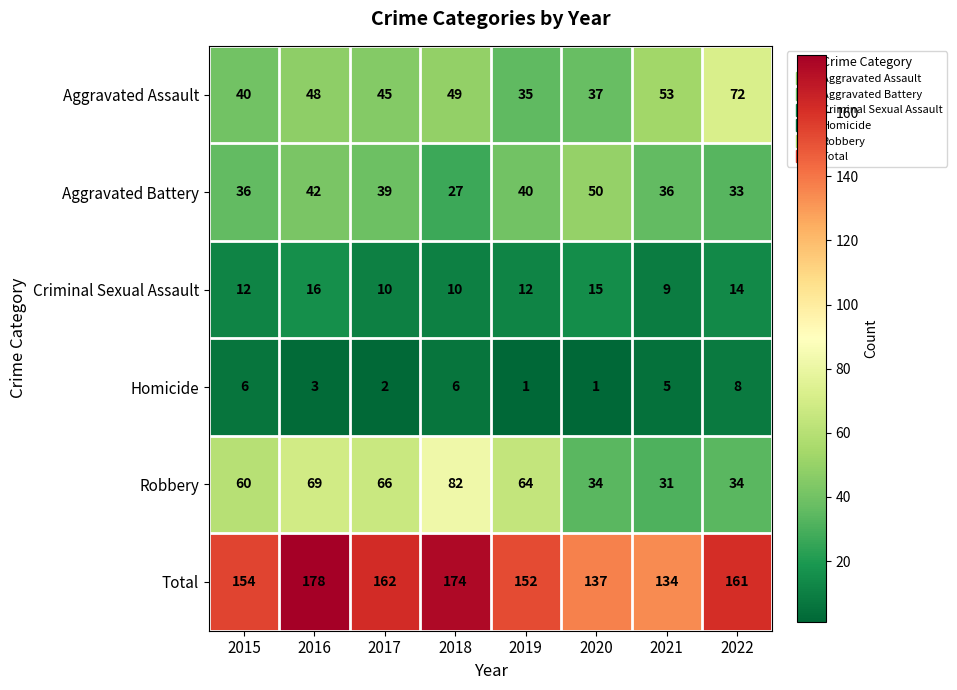

How many categories are shown in the chart?

8